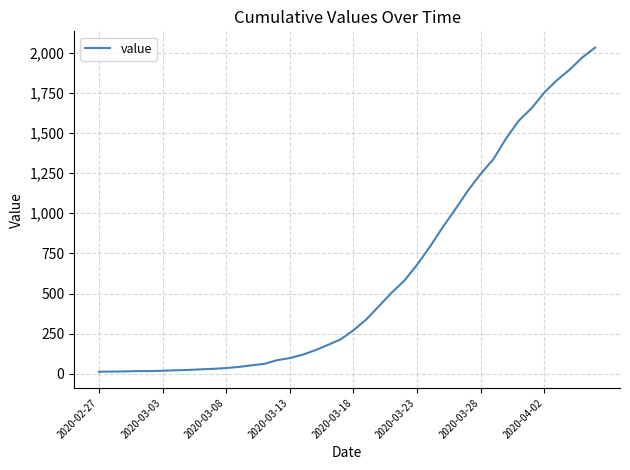

What is the greatest value displayed?

2032